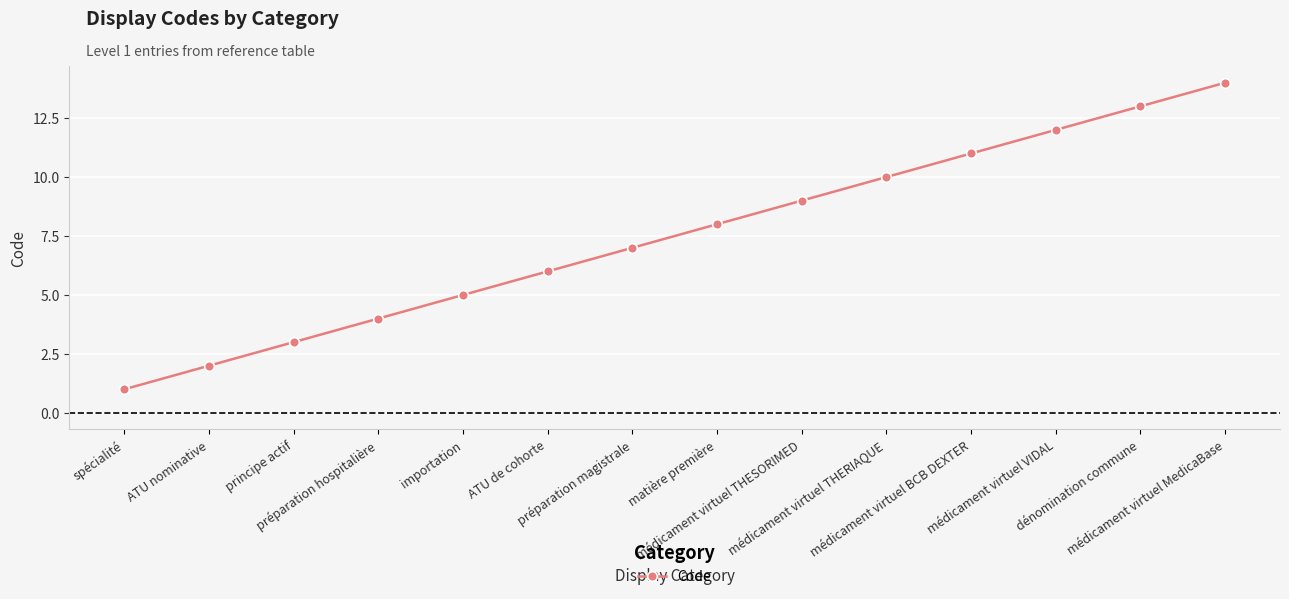

Where is the data nearest to the value 7?

préparation magistrale